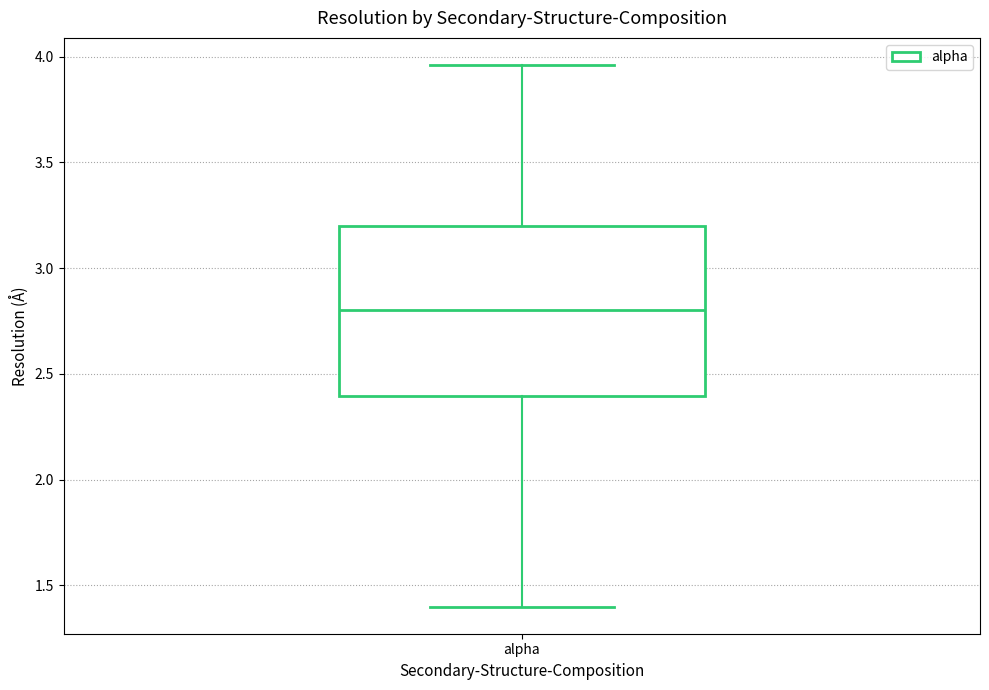

Transcribe this box plot: give where the median line is, the range the box spans, and where the two whiskers end, as read against the y-axis. The values are not printed on the chart, so give them approximately, as read against the axis.

median 2.80, box 2.40 to 3.20, whiskers 1.40 to 3.95